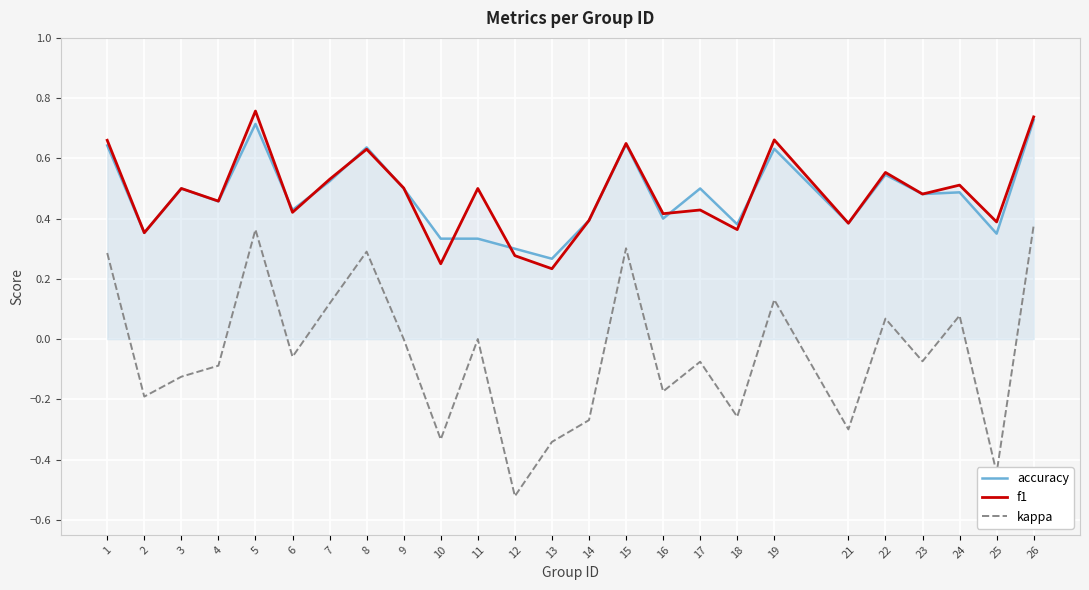

At which category does the chart reach its minimum across all series?

12